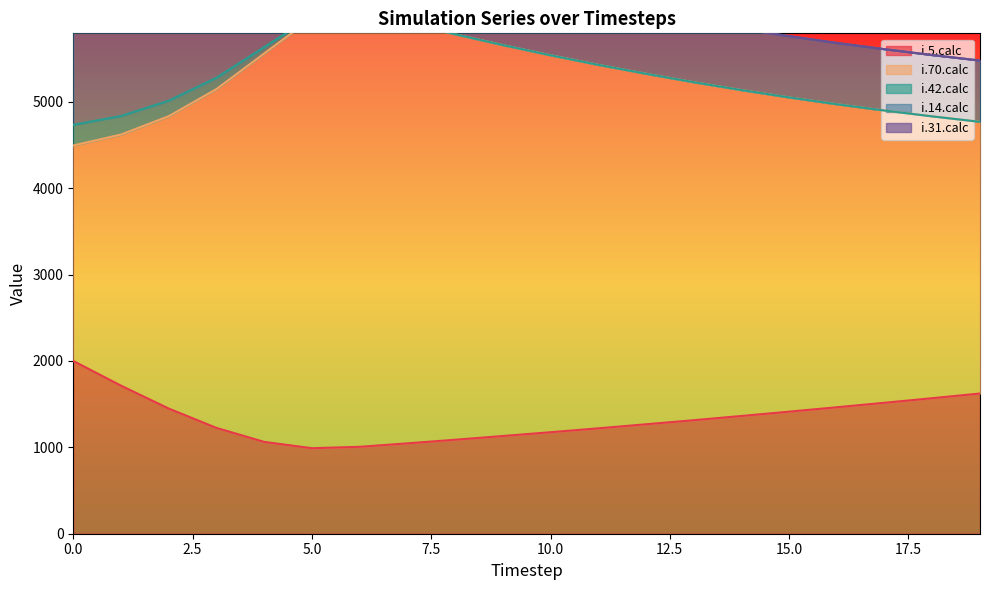

Which series has the widest spread of values?

i.70.calc